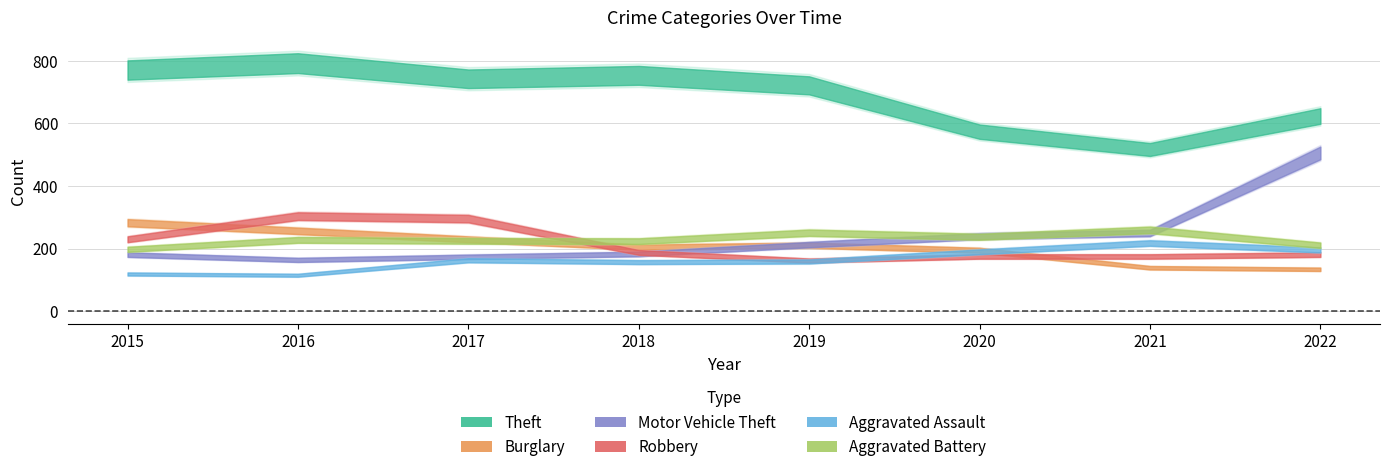

What is the spread (max minus min) of values at 2021?

378